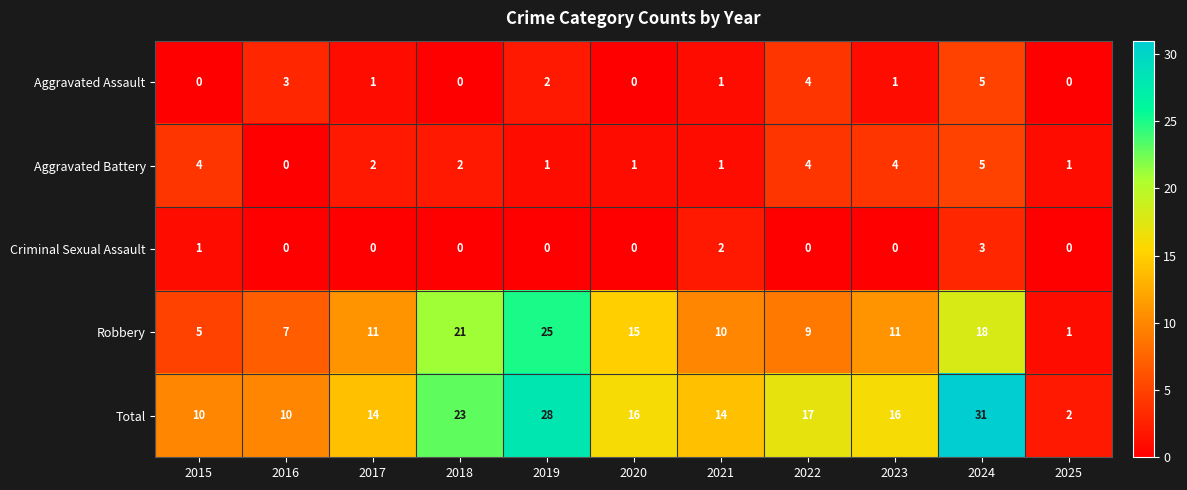

The value of Criminal Sexual Assault at 2025 is 0. True or false?

True